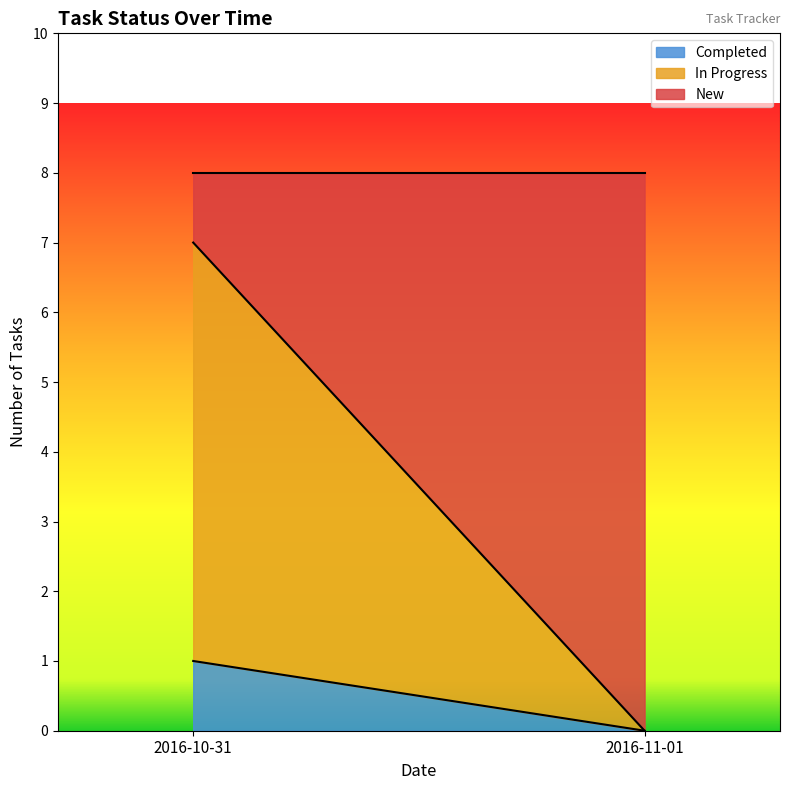

What is the total value across all series at 2016-11-01?

8